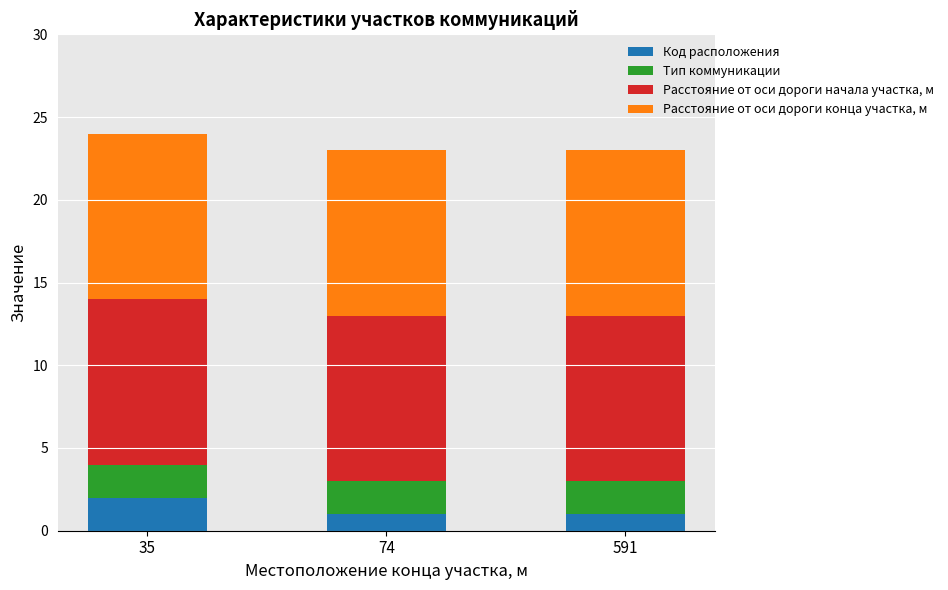

What are all the series names shown in the legend?

Код расположения, Тип коммуникации, Расстояние от оси дороги начала участка, м, Расстояние от оси дороги конца участка, м